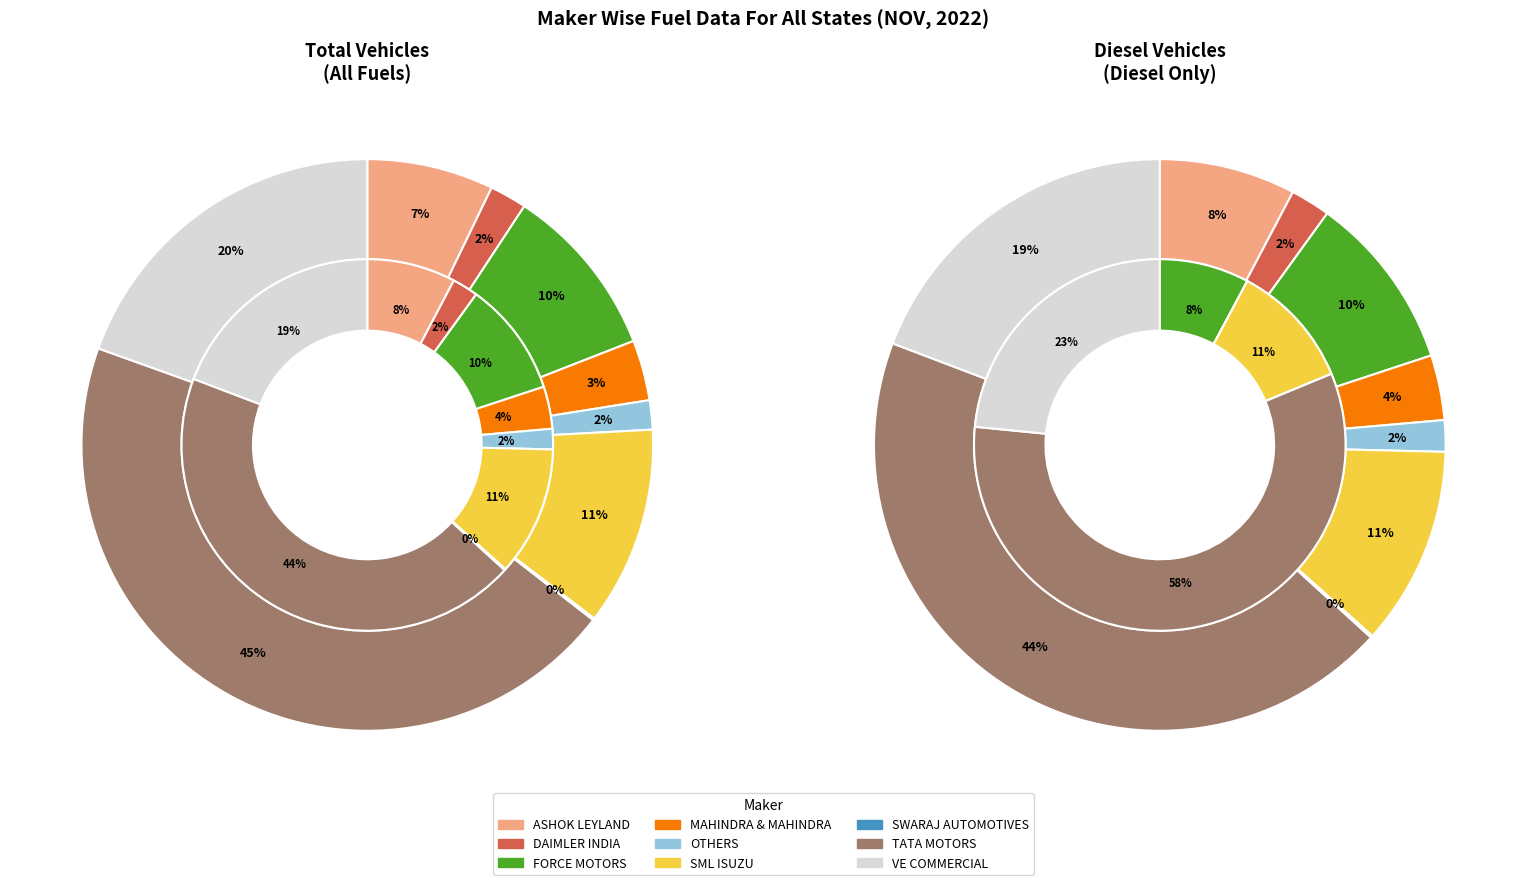

Is it true that total_values is 10% of the pie?

True